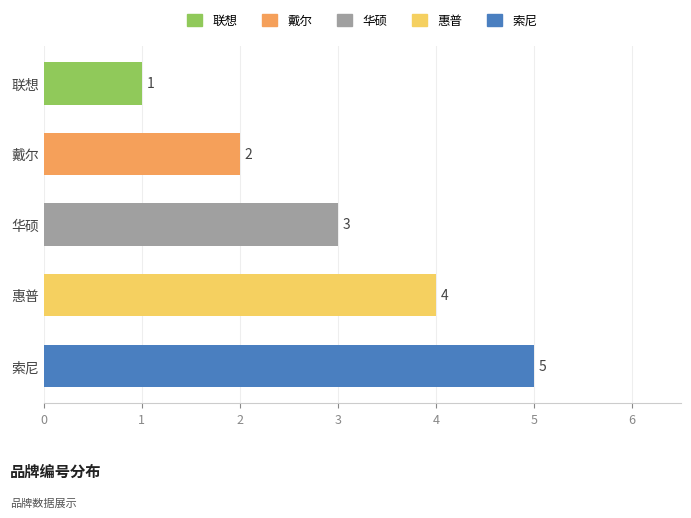

Rank the categories by value from highest to lowest.

索尼, 惠普, 华硕, 戴尔, 联想